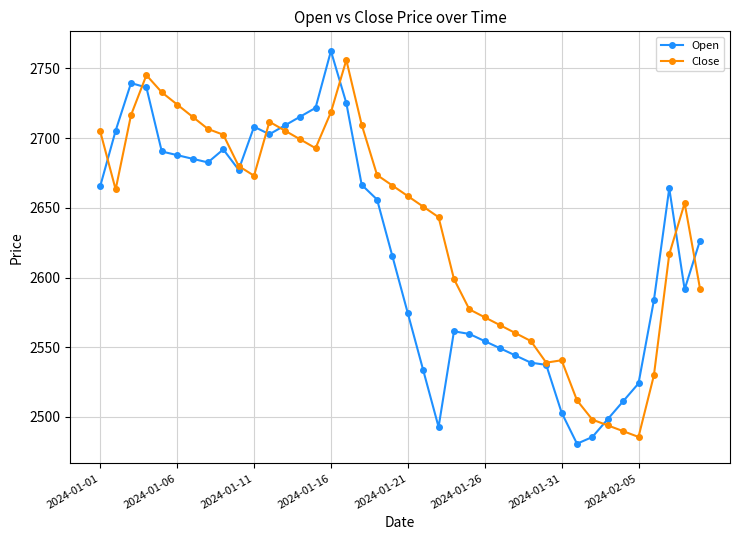

Which series has the largest total across all categories?

Close